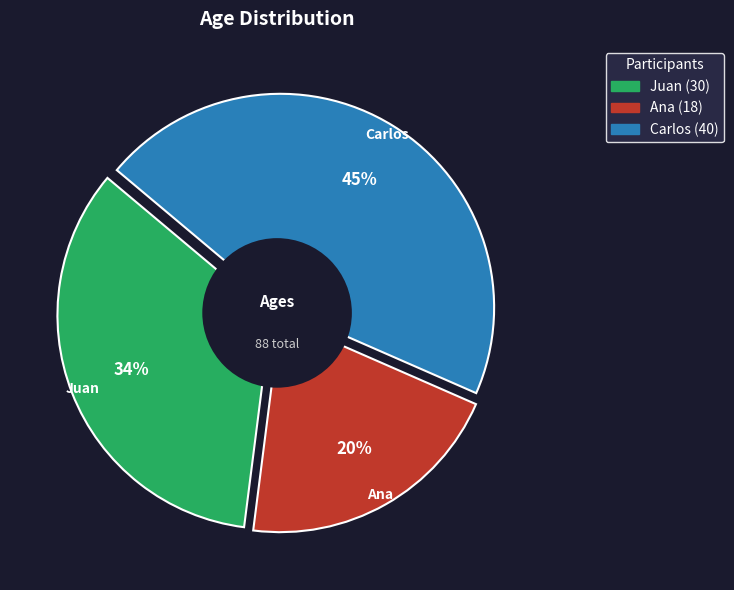

How much of the chart is everything except Carlos?

54.5%